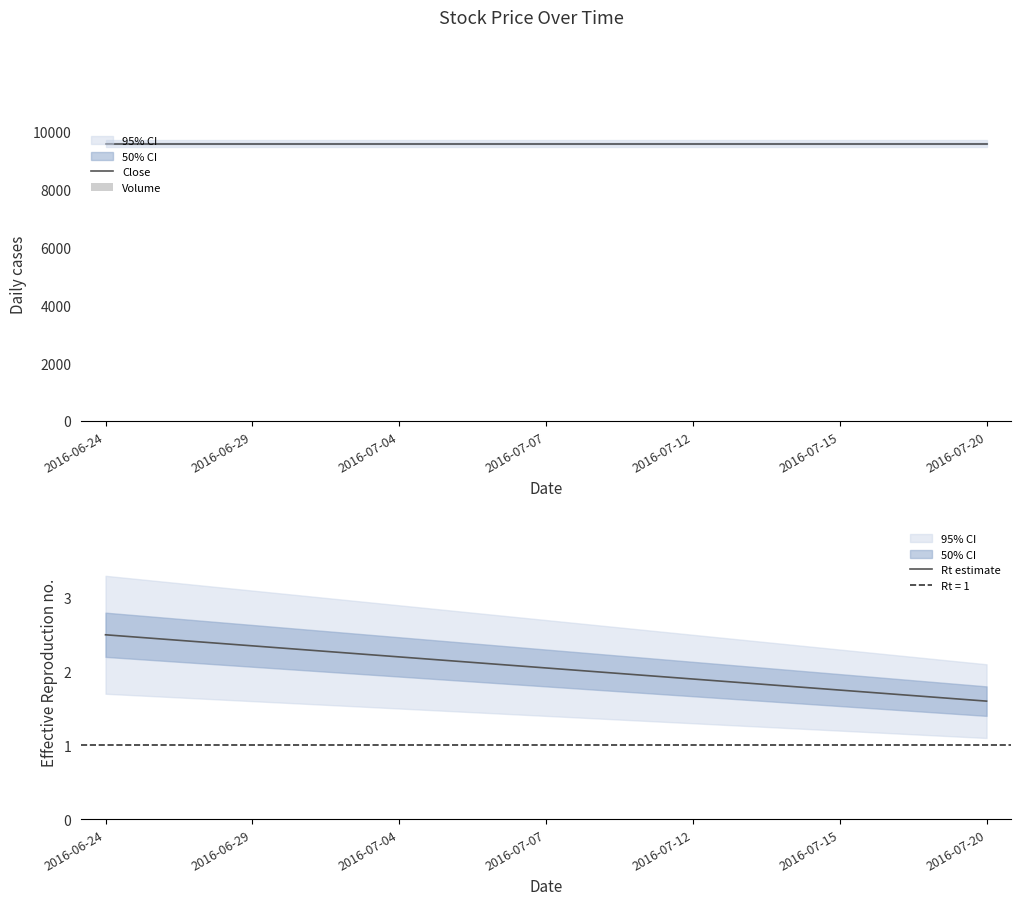

How many categories are shown in the chart?

19